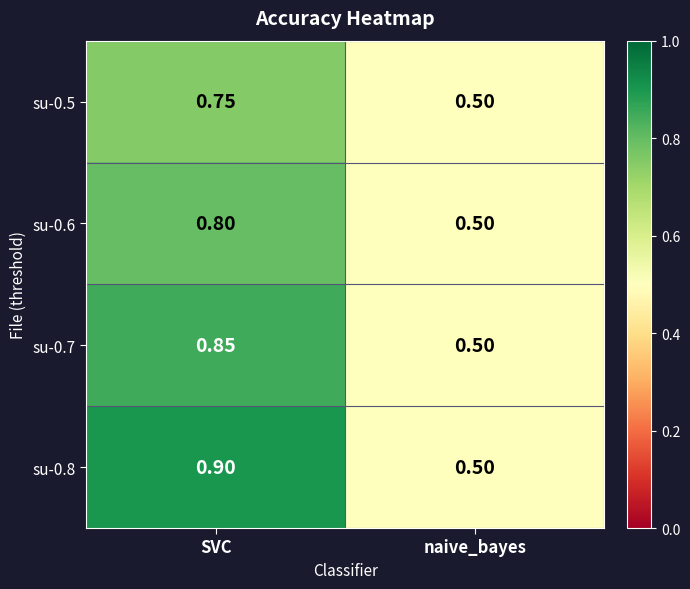

Where is su-0.7 nearest to the value 0?

naive_bayes